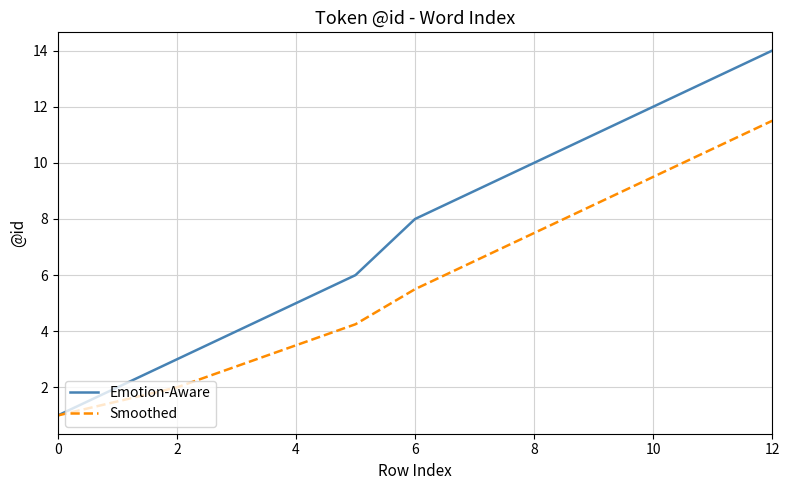

Rank the series by their average value, from highest to lowest.

Emotion-Aware, Smoothed